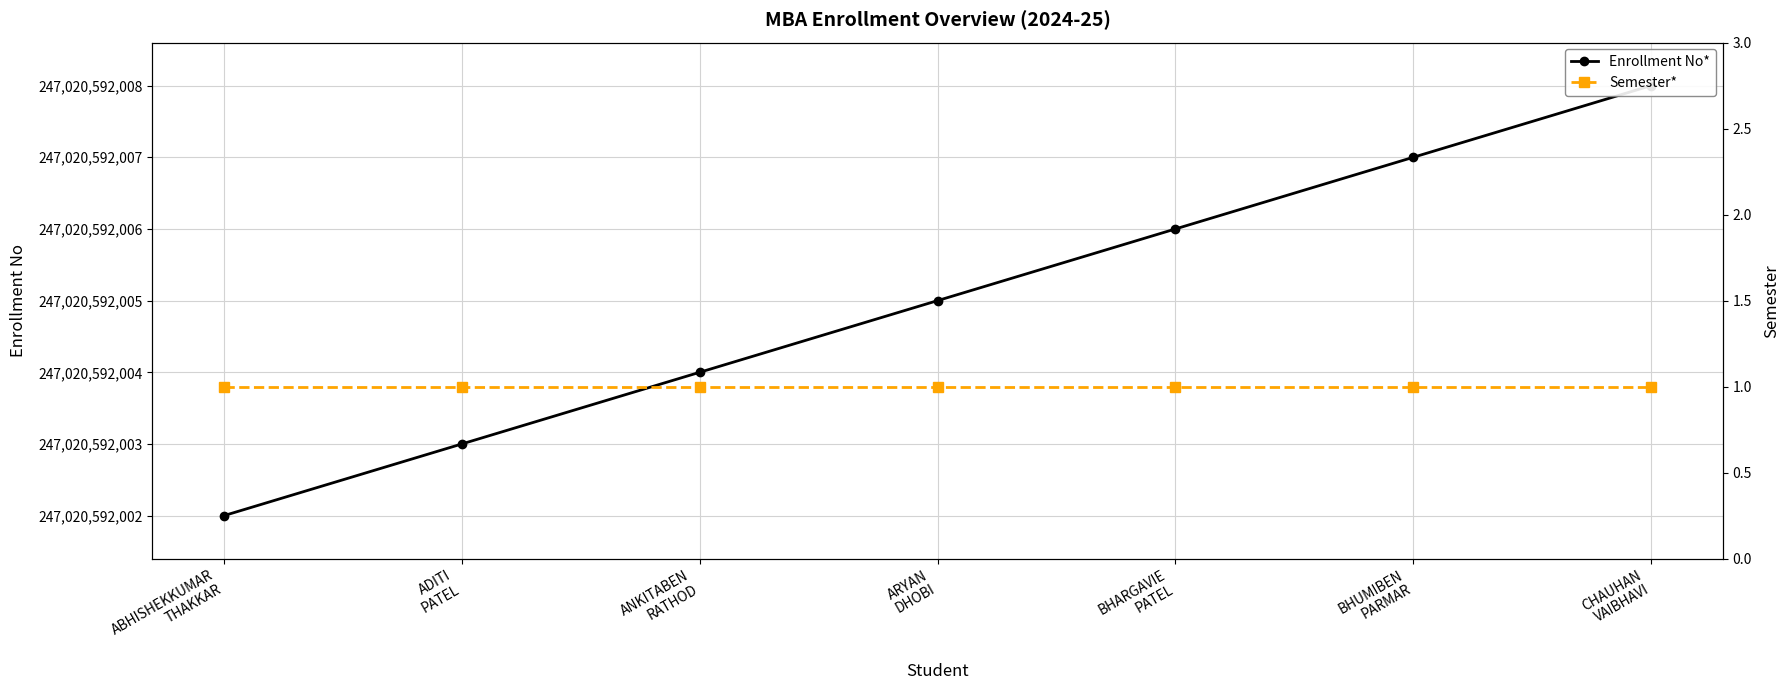

Reading left to right, list all the values displayed in this chart.

Enrollment No*: 247020592002	247020592003	247020592004	247020592005	247020592006	247020592007	247020592008
Semester*: 1	1	1	1	1	1	1